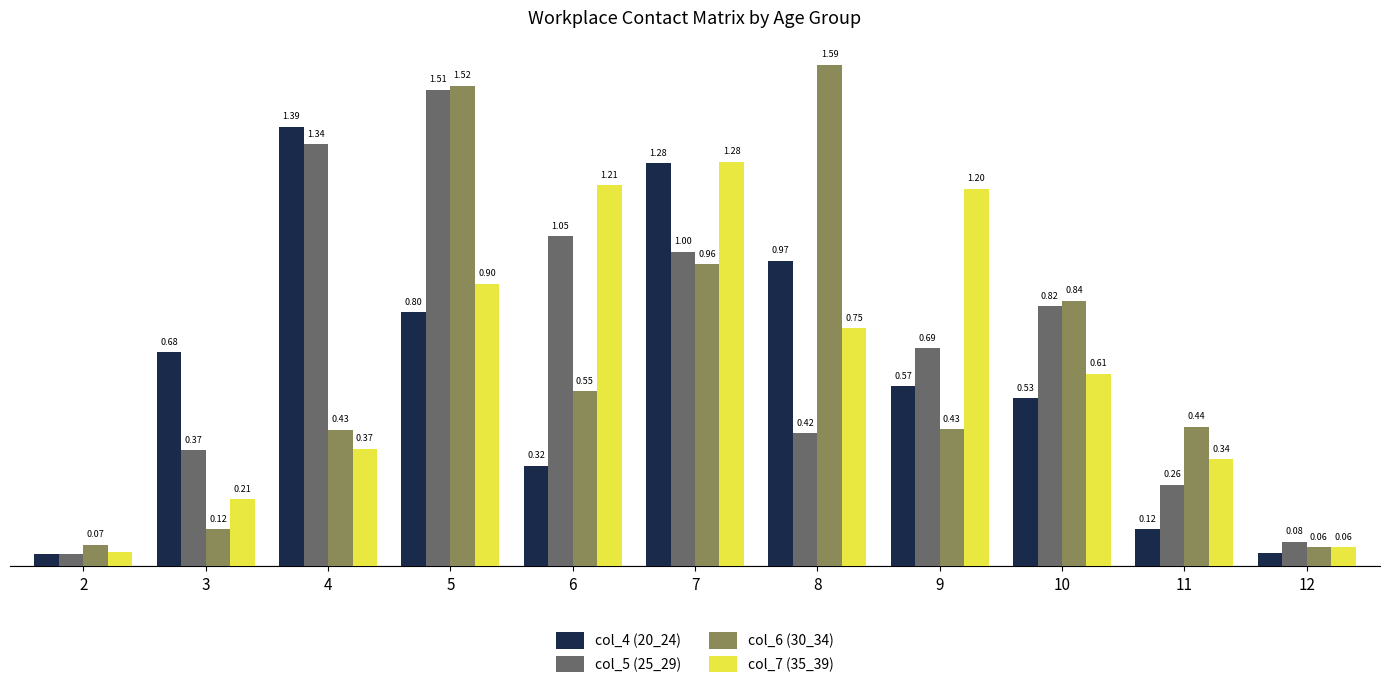

What are all the series names shown in the legend?

col_4 (20_24), col_5 (25_29), col_6 (30_34), col_7 (35_39)